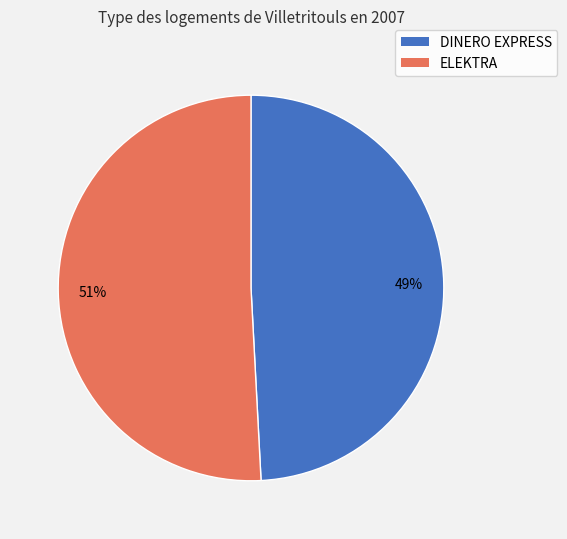

Is there a majority slice in this chart?

Yes